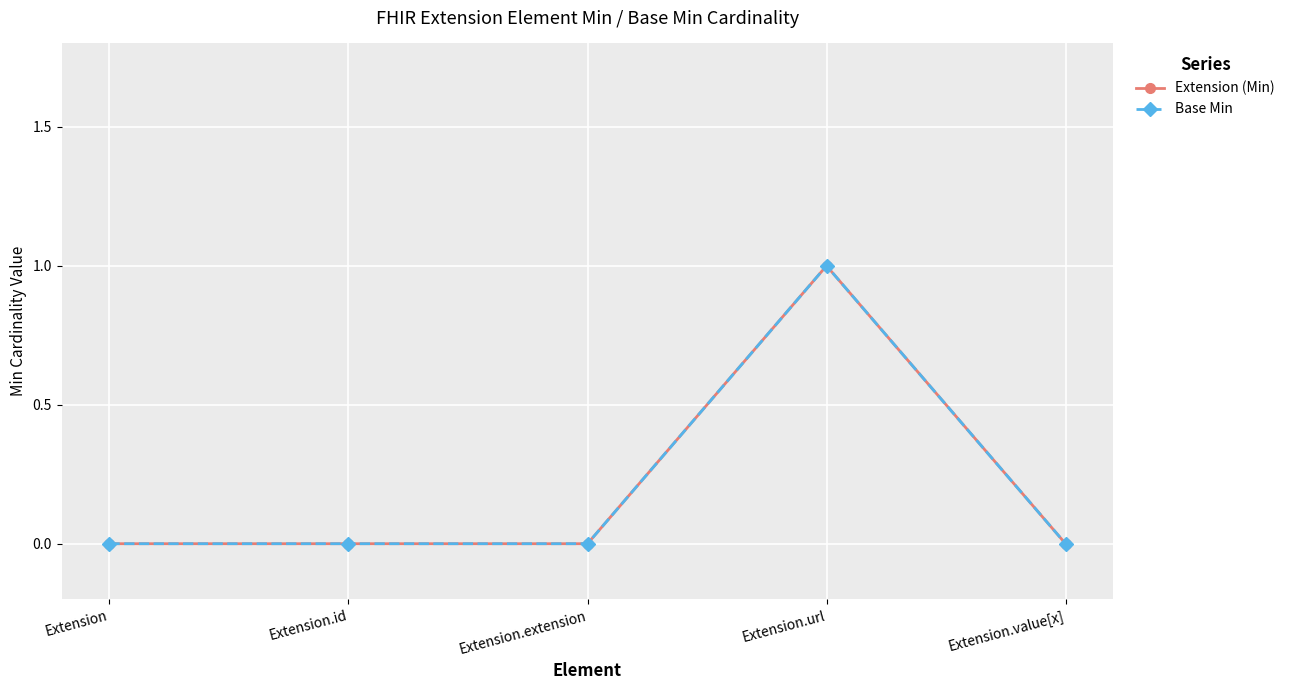

True or false: Base Min has more than 1 interior local peaks.

False